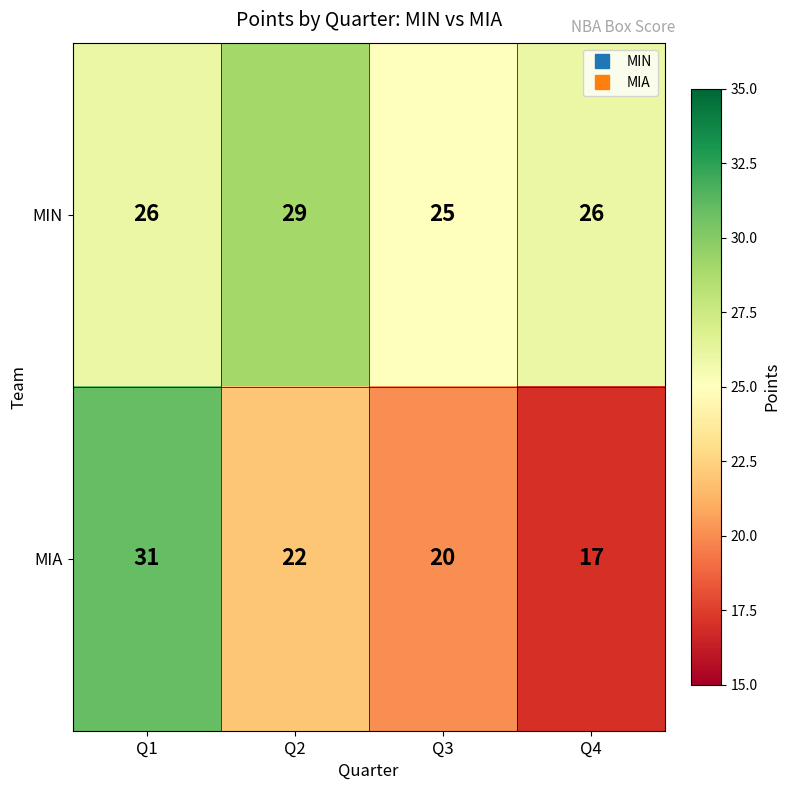

How many MIA values are between 20 and 31?

3